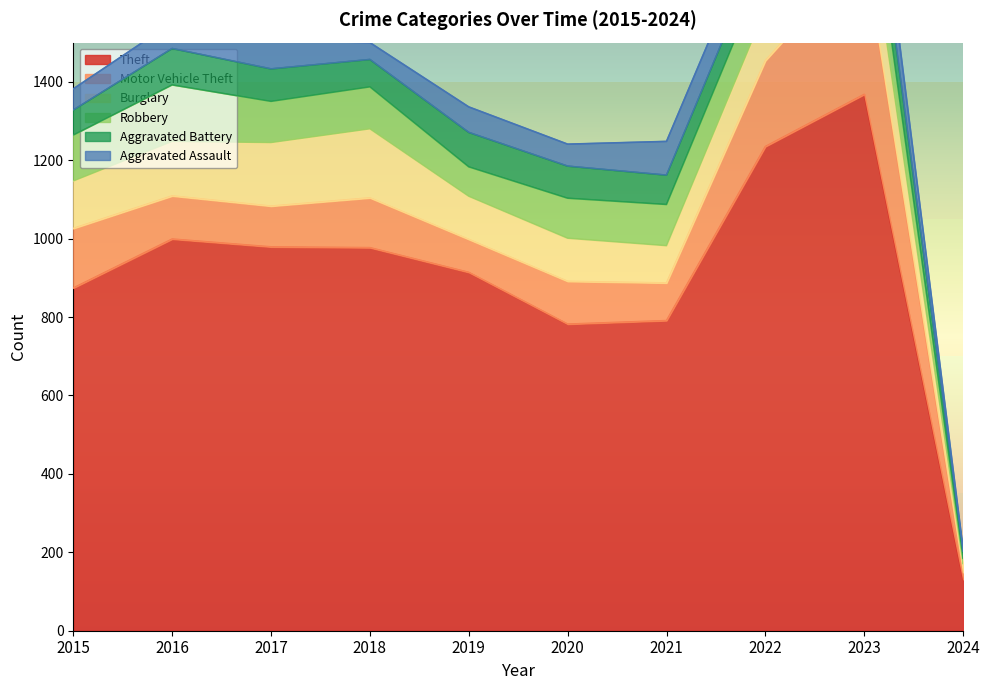

What is the total value across all series at 2015?

1382